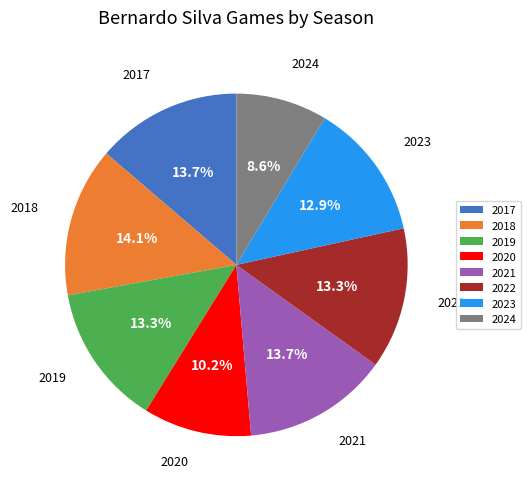

The 2019 slice represents 13% of the pie. True or false?

True